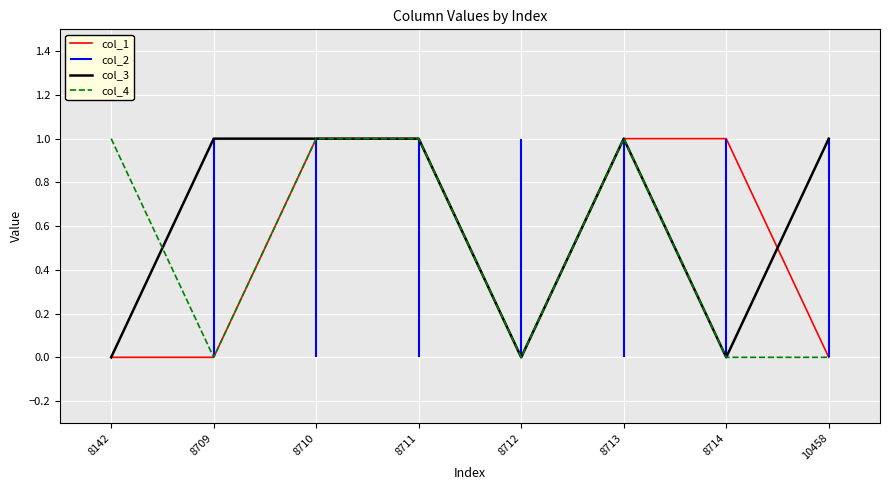

The value of col_3 at 8709 is 2. True or false?

False